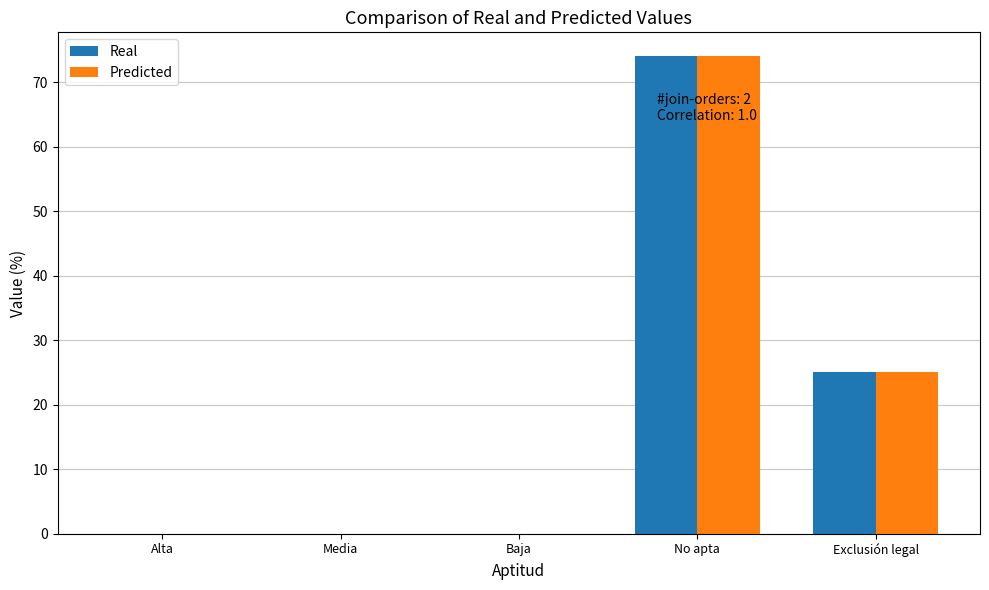

Where is Predicted nearest to the value 37?

Exclusión legal